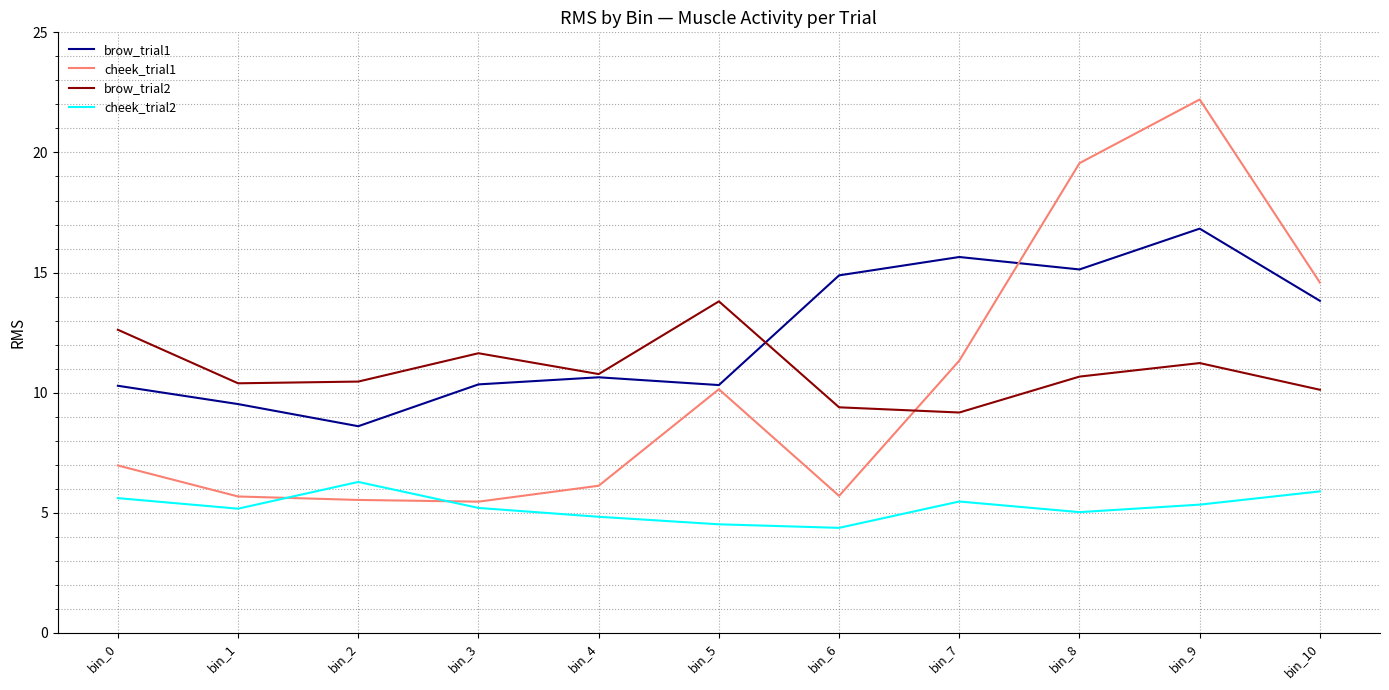

What is the lowest value of the brow_trial1 series?

8.6